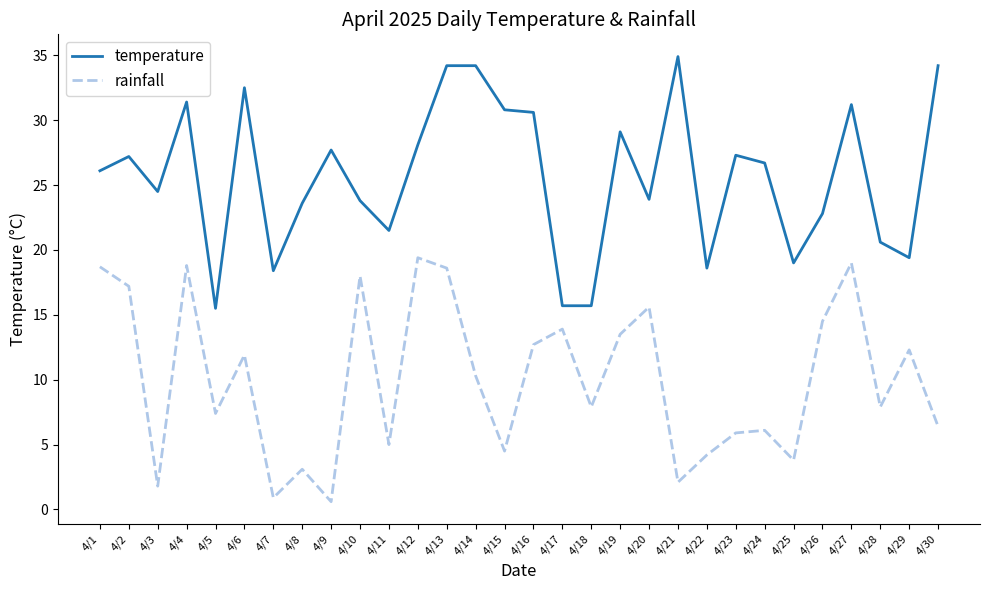

Is it true that rainfall equals 11.9 at 4/6?

True